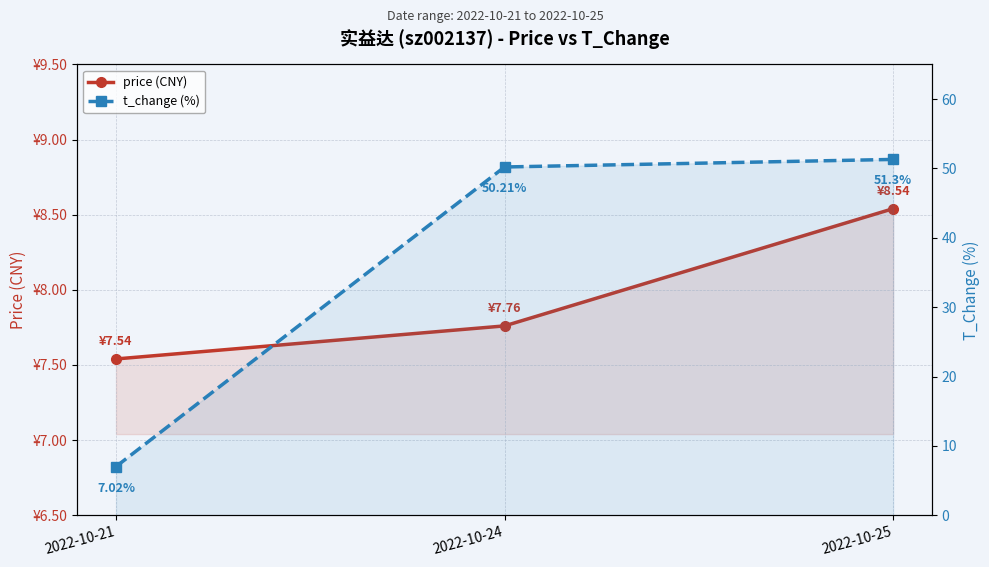

What is the difference between the maximum and minimum values in the price (CNY) series?

1.0